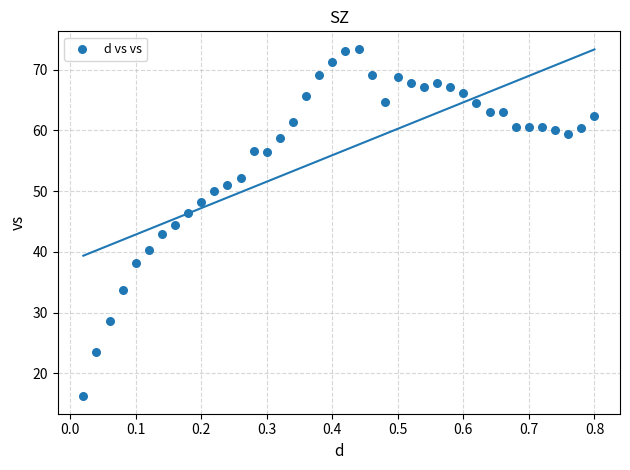

What is the range of X values (max minus min)?

0.8